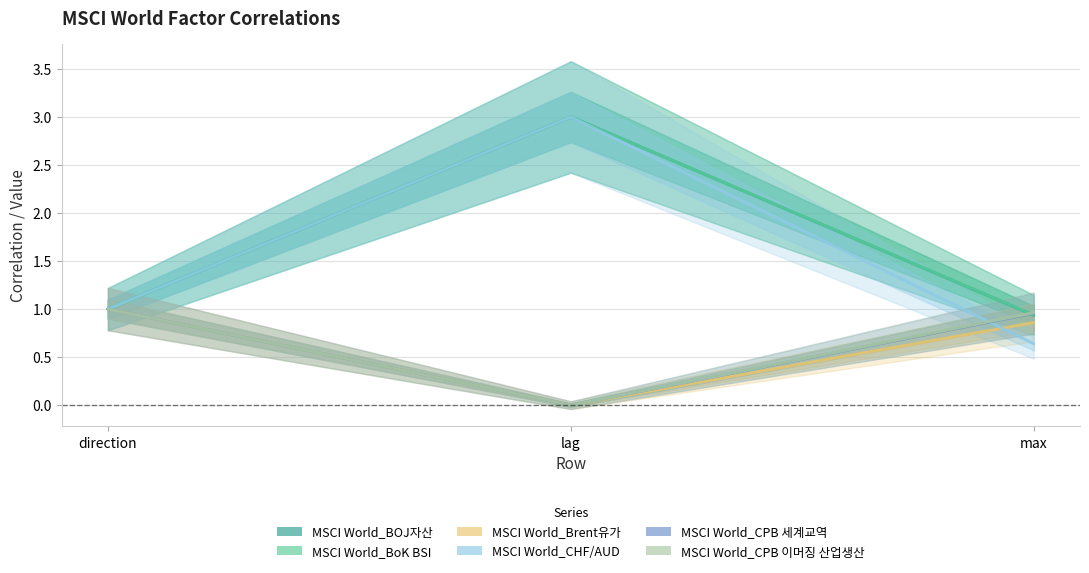

What is the maximum value shown in the chart?

3.0